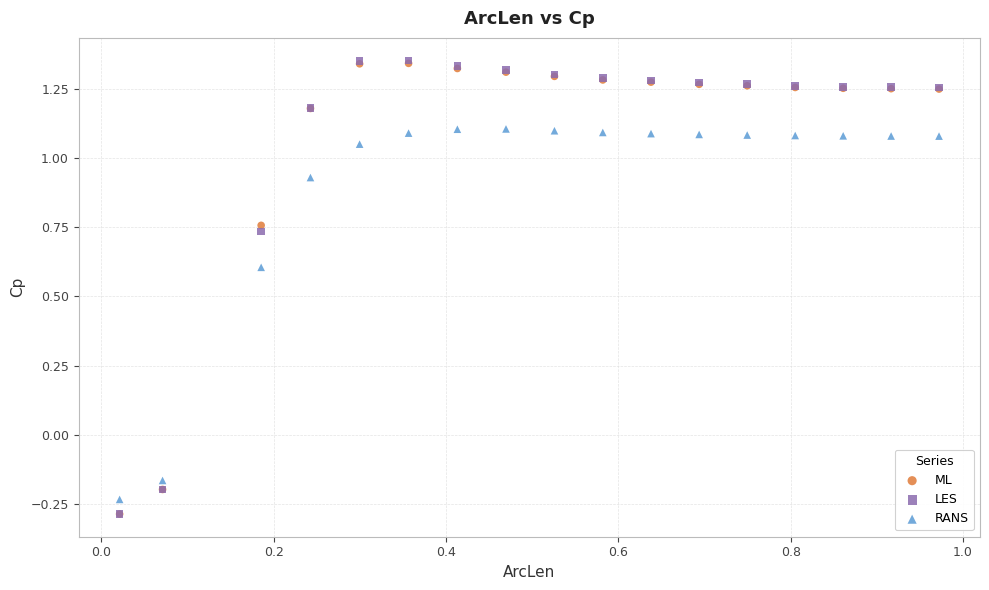

What are all the series names shown in the legend?

ML, LES, RANS